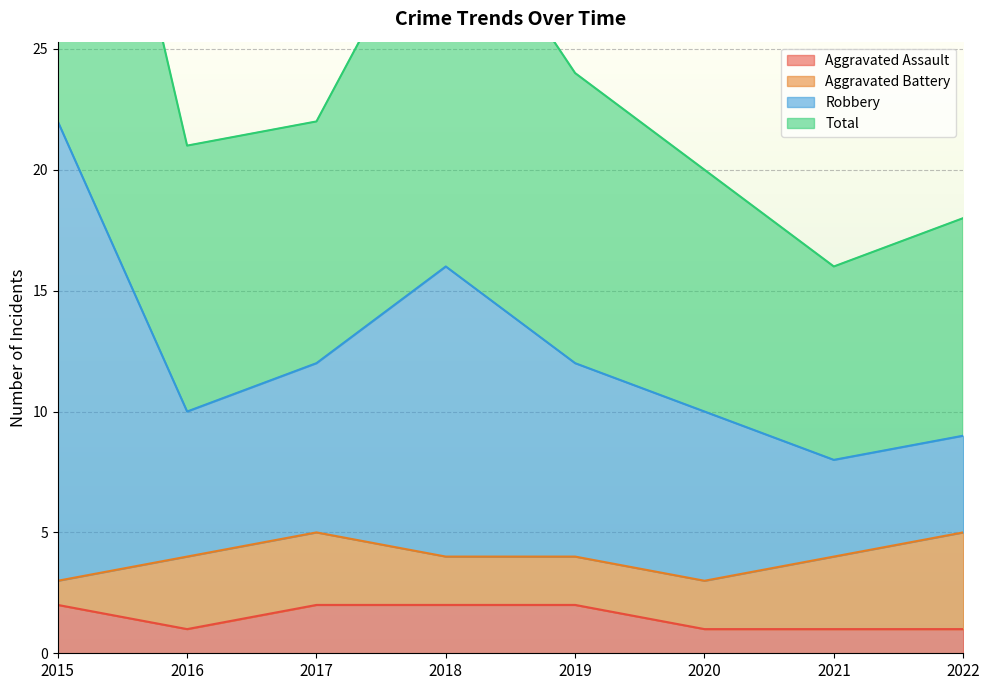

The Total series shows 22 at 2015. True or false?

True